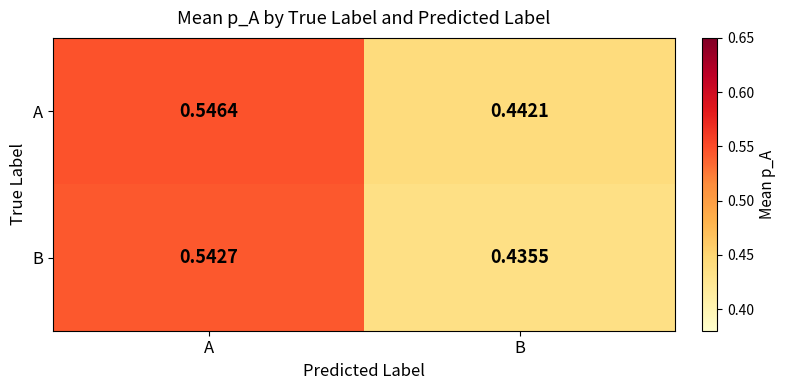

At how many categories does at least one series exceed 0?

2